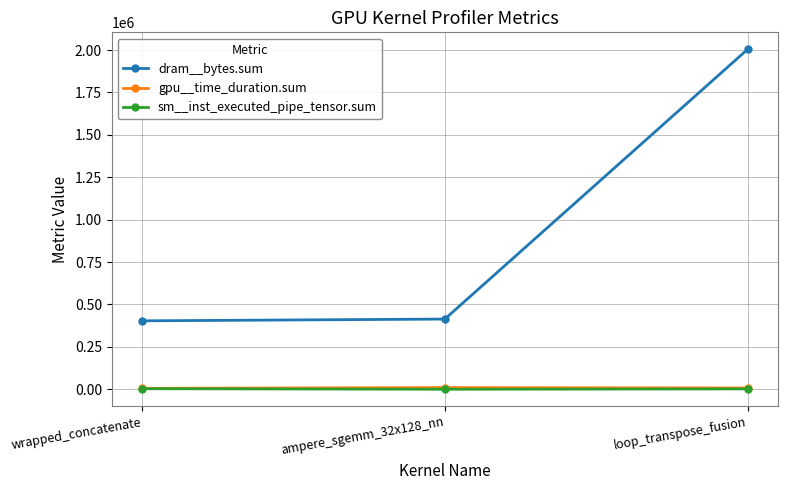

Which series has the largest range (max minus min)?

dram__bytes.sum